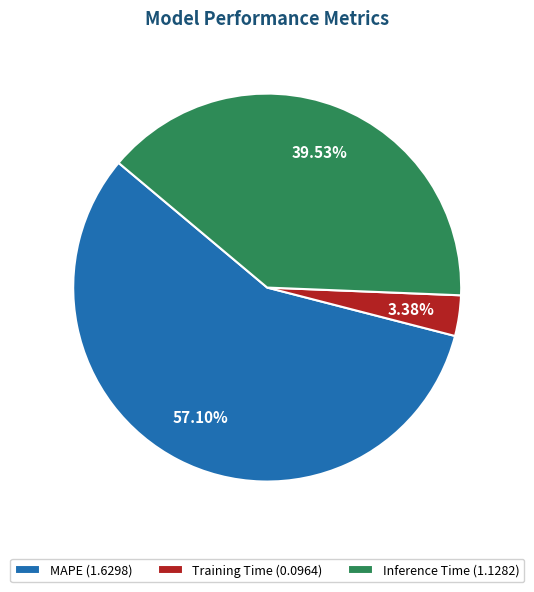

What is the ratio of the value at MAPE (1.6298) to the value at Inference Time (1.1282)?

1.4